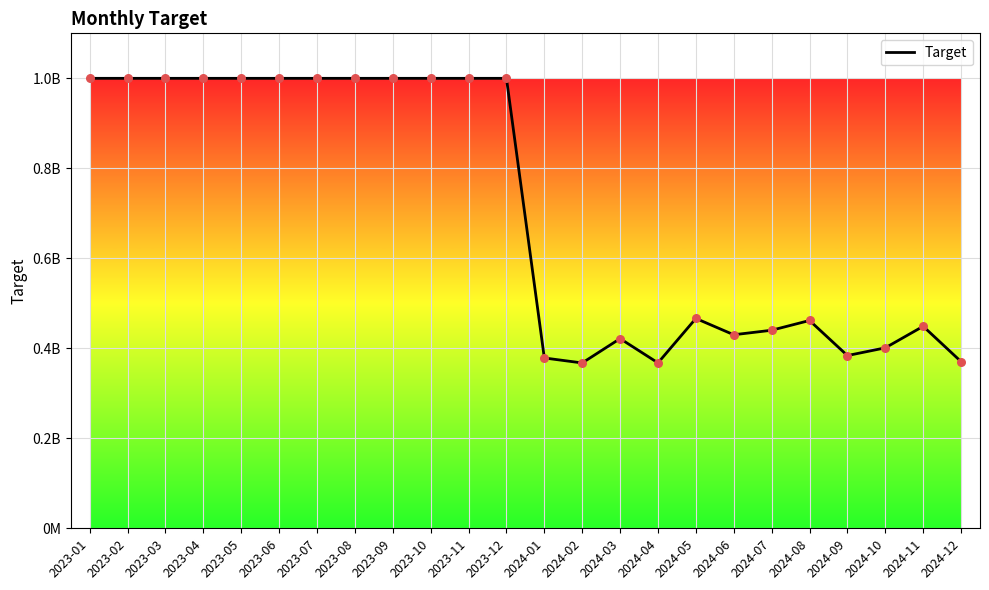

Does the chart have visible grid lines?

Yes